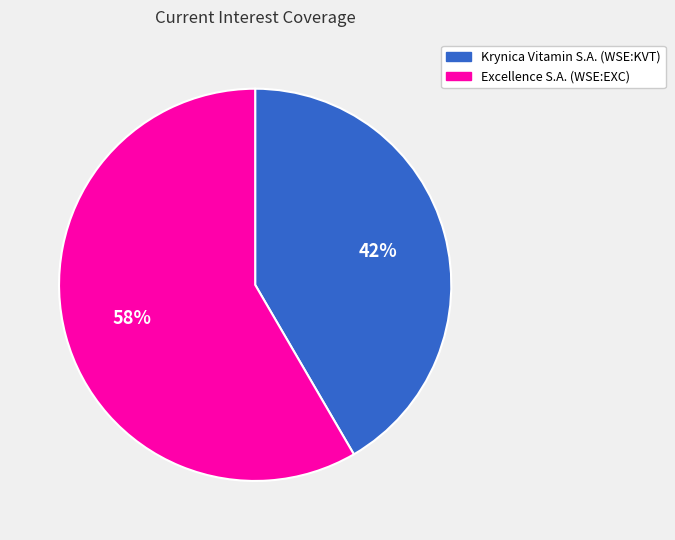

Combined, do Excellence S.A. (WSE:EXC) and Krynica Vitamin S.A. (WSE:KVT) account for over 50%?

Yes